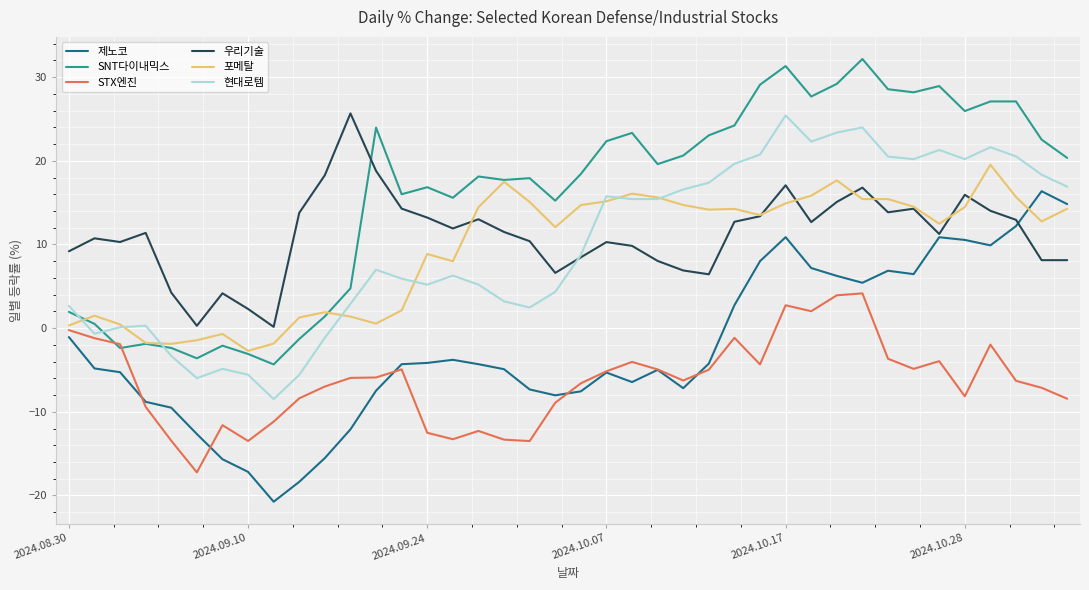

Which series has the largest range (max minus min)?

제노코